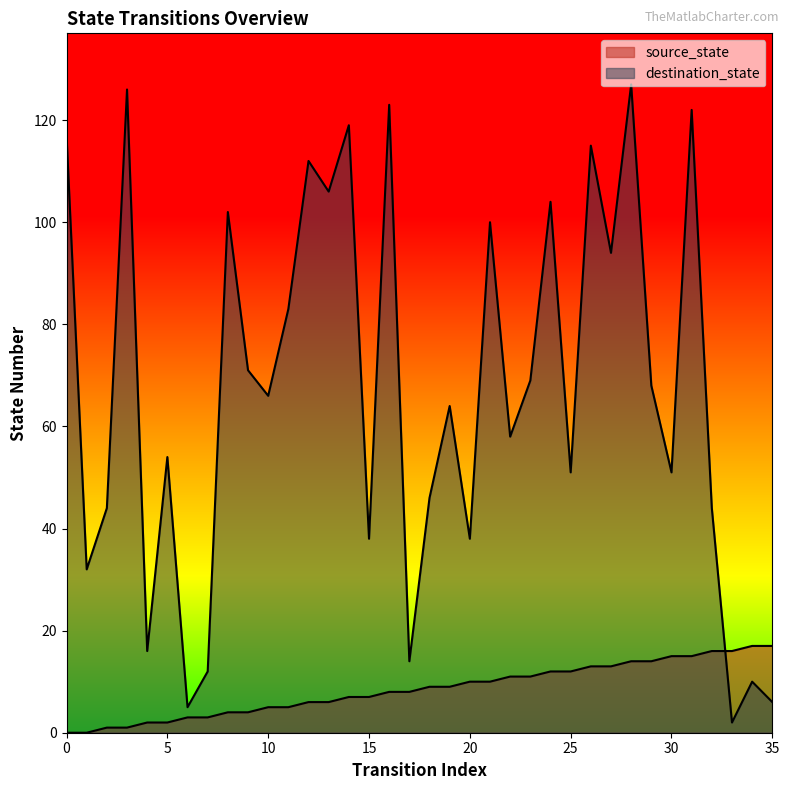

Does the chart display data point markers on the line(s)?

No